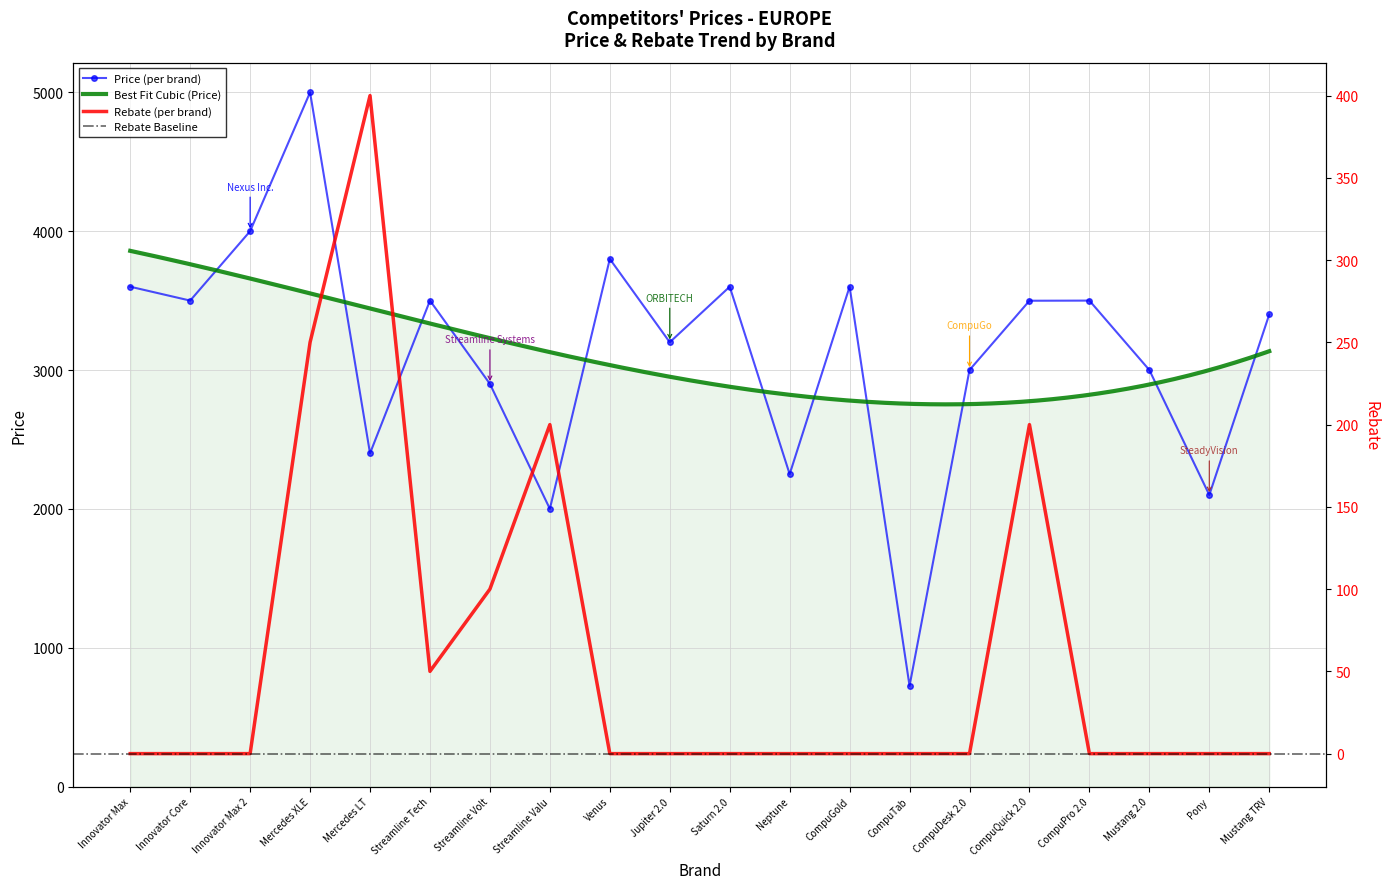

Rank the series by their maximum value, from lowest to highest.

Rebate, Price